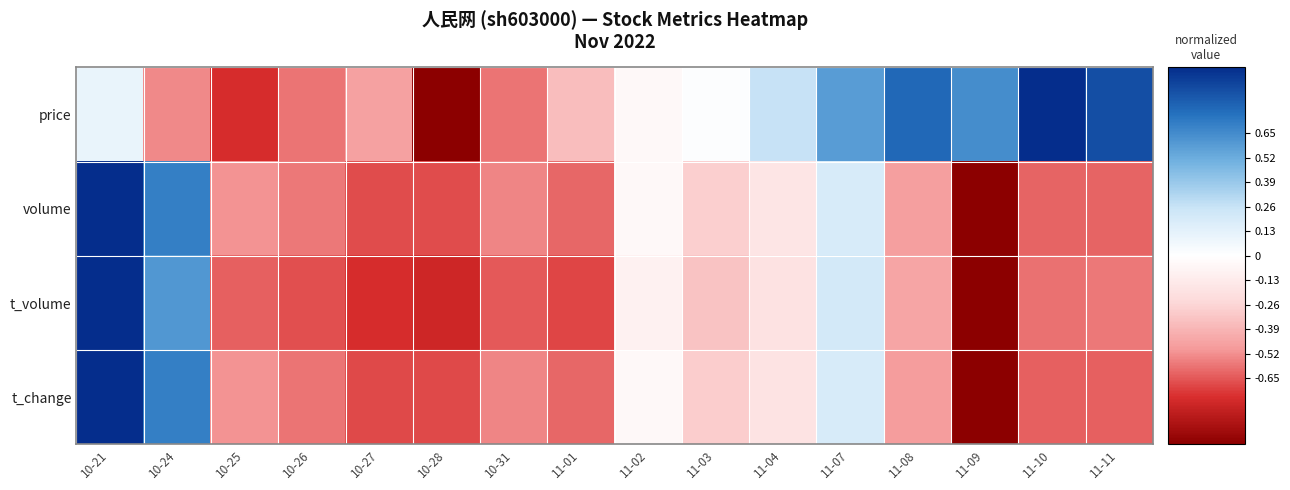

Which series changed the most between 10-27 and 11-07?

price